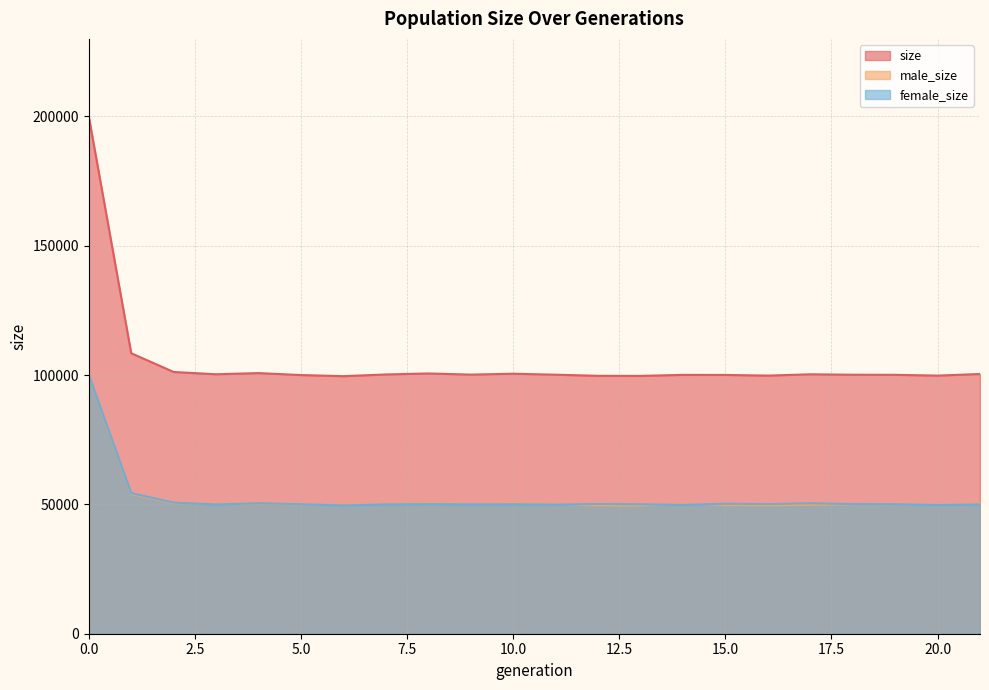

What is the value of the female_size point at the 8th from the left?

50005